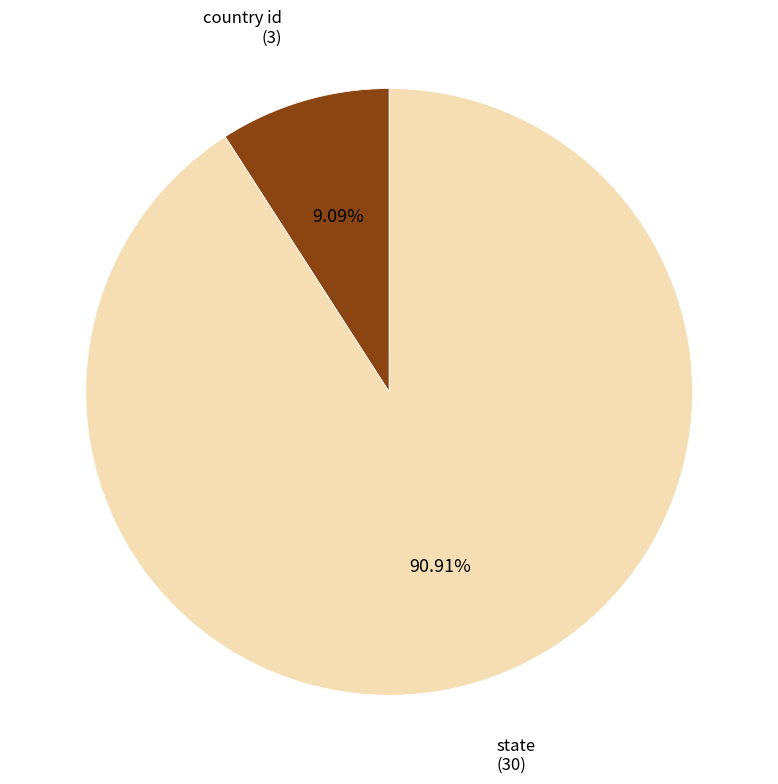

What percentage is the state slice, to the nearest percent?

91%